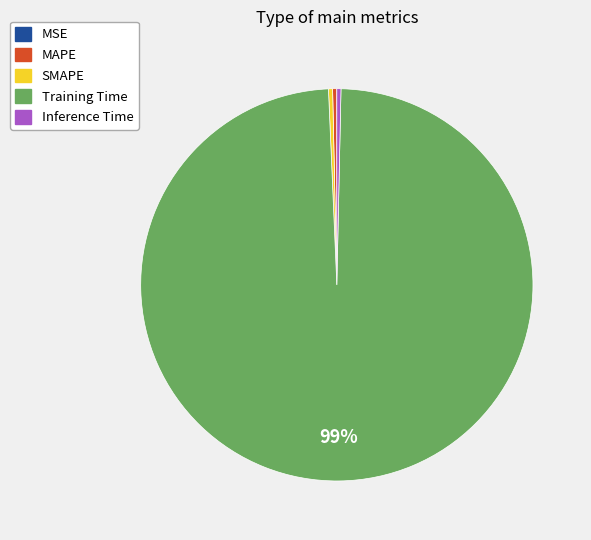

Which slice is the largest?

Training Time